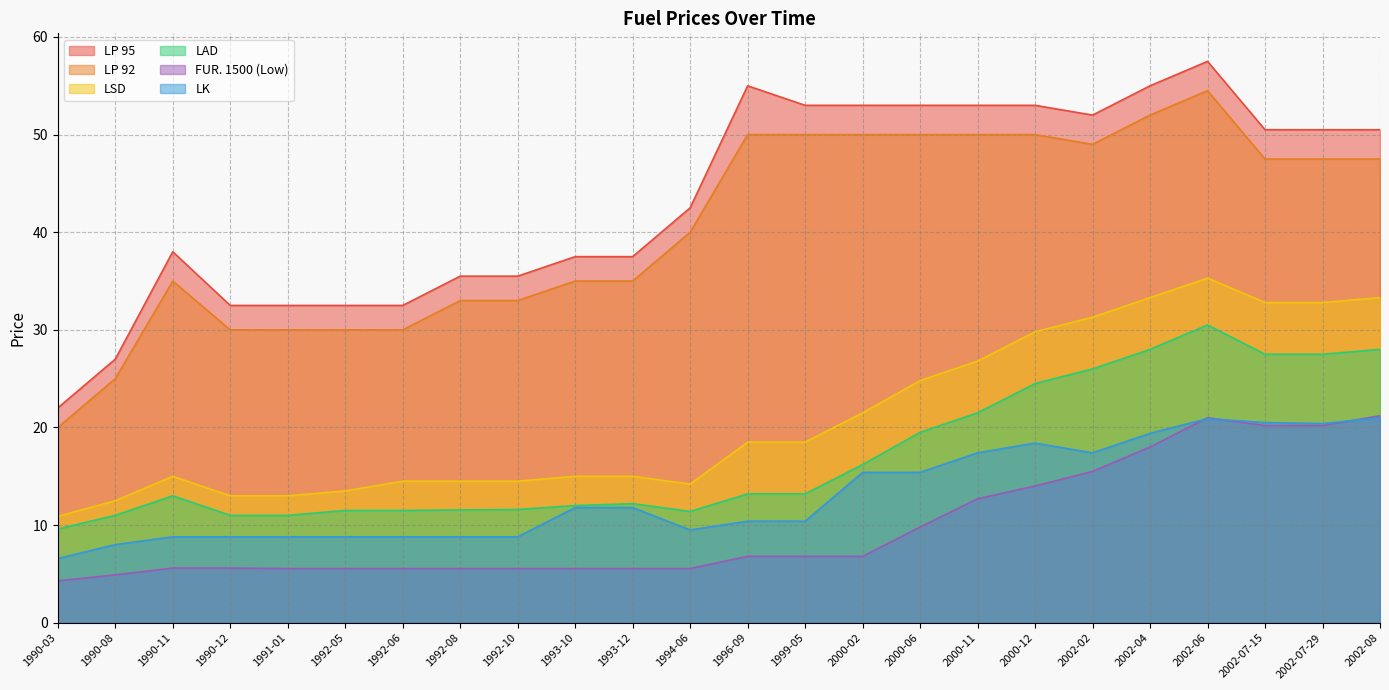

At which label does LK reach its minimum?

1990-03